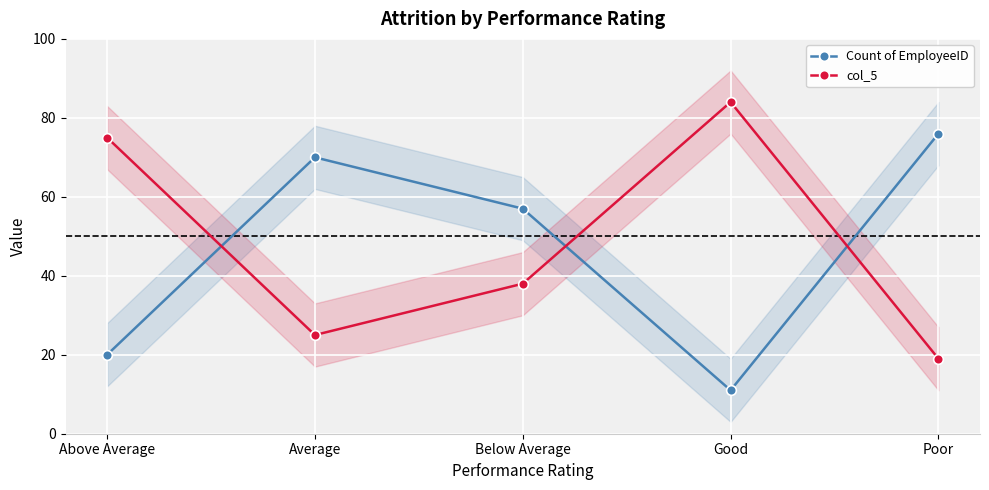

What are all the series names shown in the legend?

Count of EmployeeID, col_5